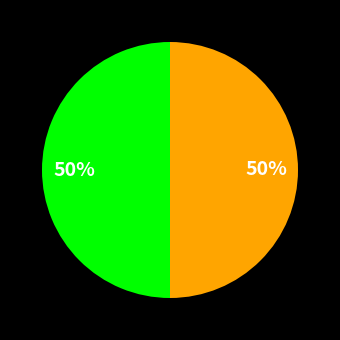

To the nearest percent, what is the average slice percentage?

50%